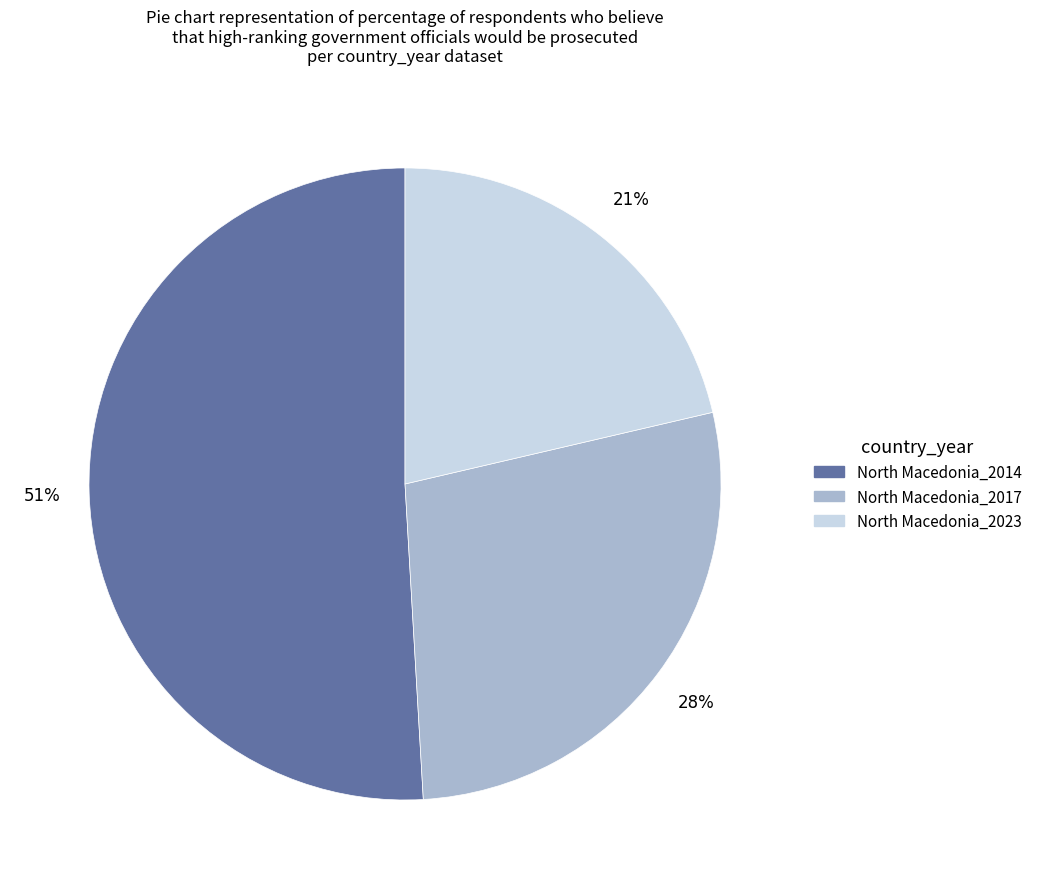

To the nearest percent, what is the difference between the largest and smallest slice percentages?

30%